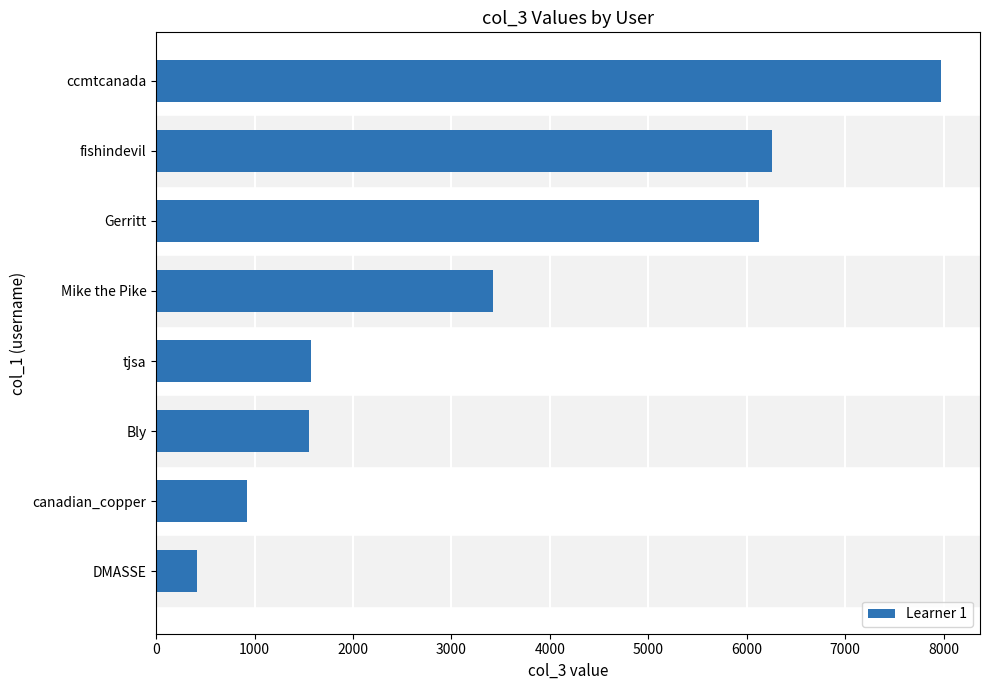

Which category has the lowest value across all series?

DMASSE